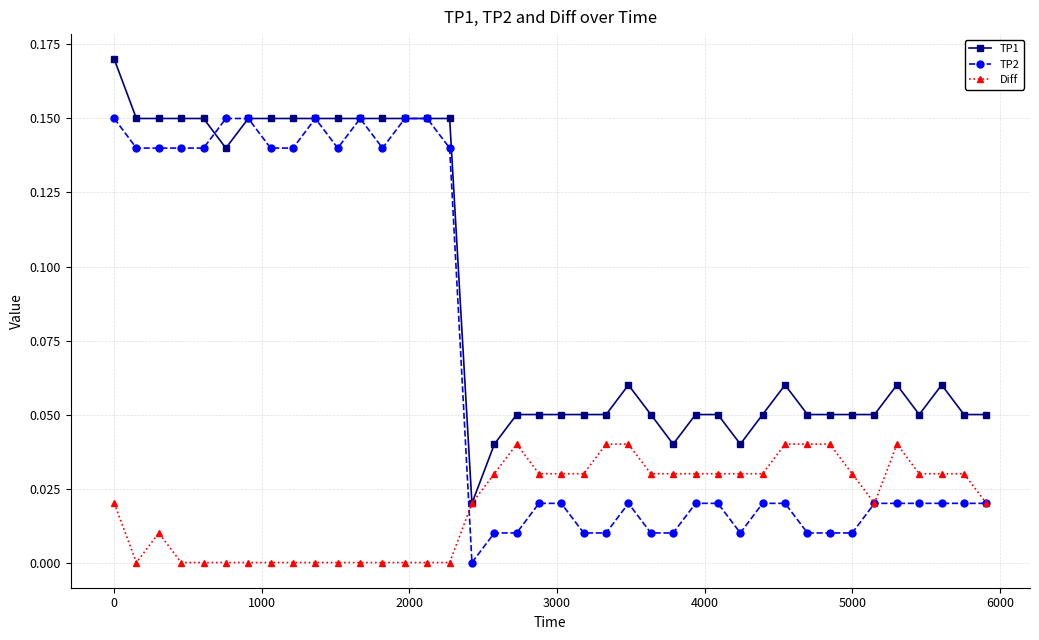

True or false: Diff and TP2 cross at least once.

True